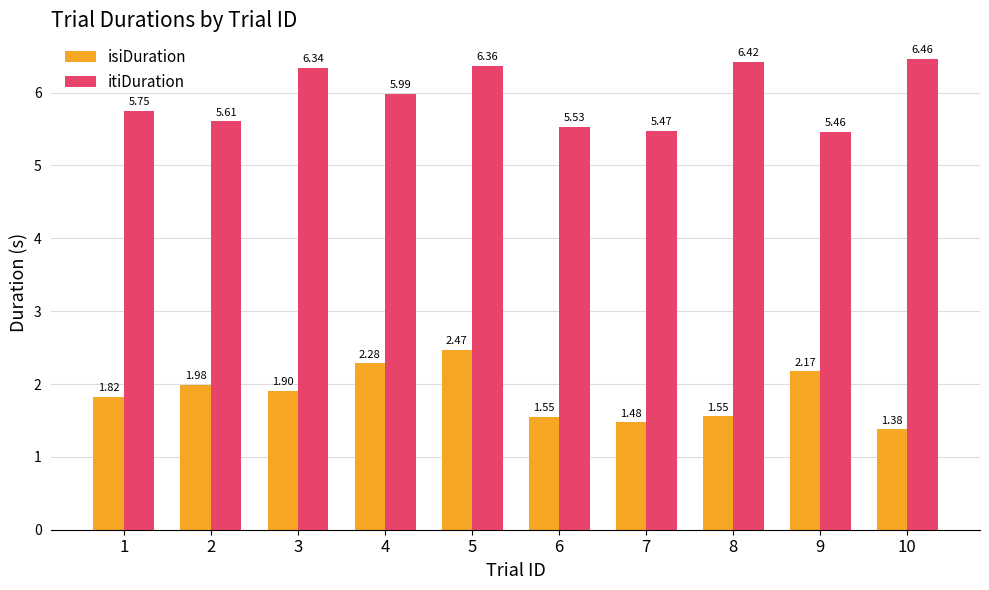

List the labels in order of itiDuration value, smallest first.

9, 7, 6, 2, 1, 4, 3, 5, 8, 10